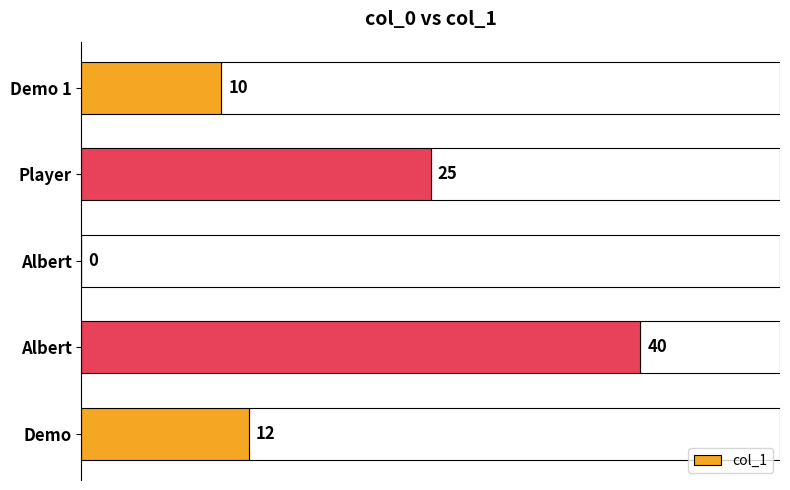

Are the bars horizontal?

Yes